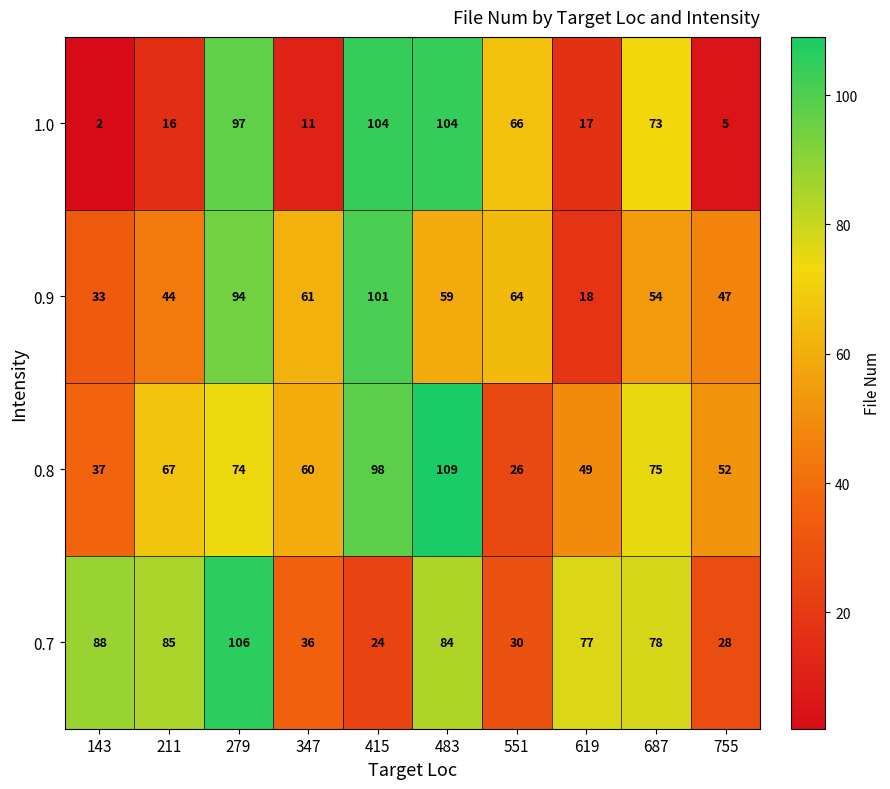

What is the total value across all series at 687?

280